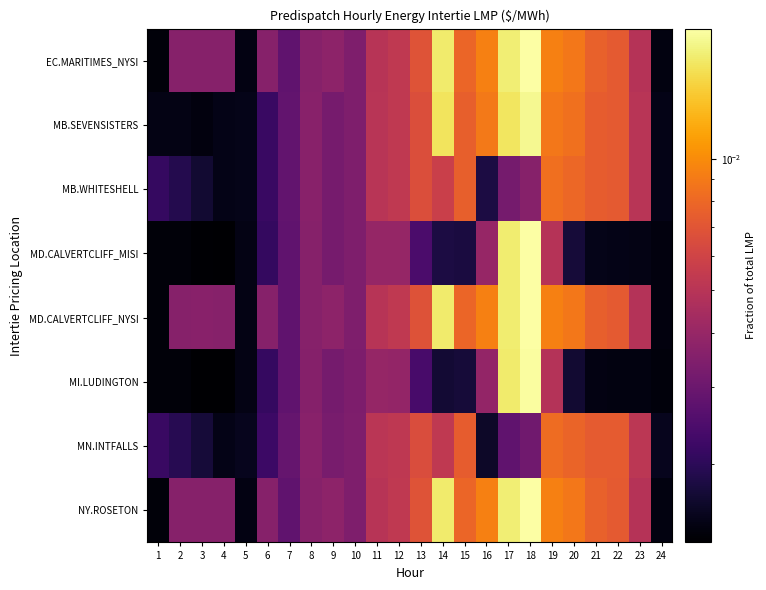

At 8, list the series in order from smallest to largest.

MI.LUDINGTON, MD.CALVERTCLIFF_MISI, MD.CALVERTCLIFF_NYSI, EC.MARITIMES_NYSI, NY.ROSETON, MB.SEVENSISTERS, MB.WHITESHELL, MN.INTFALLS